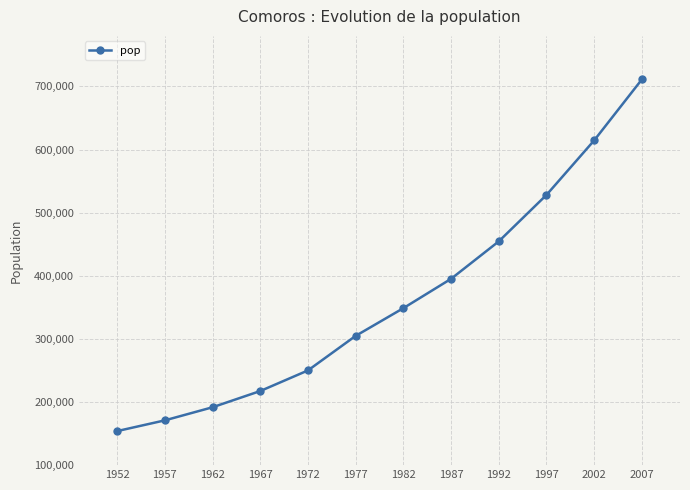

What is the maximum value shown in the chart?

710960